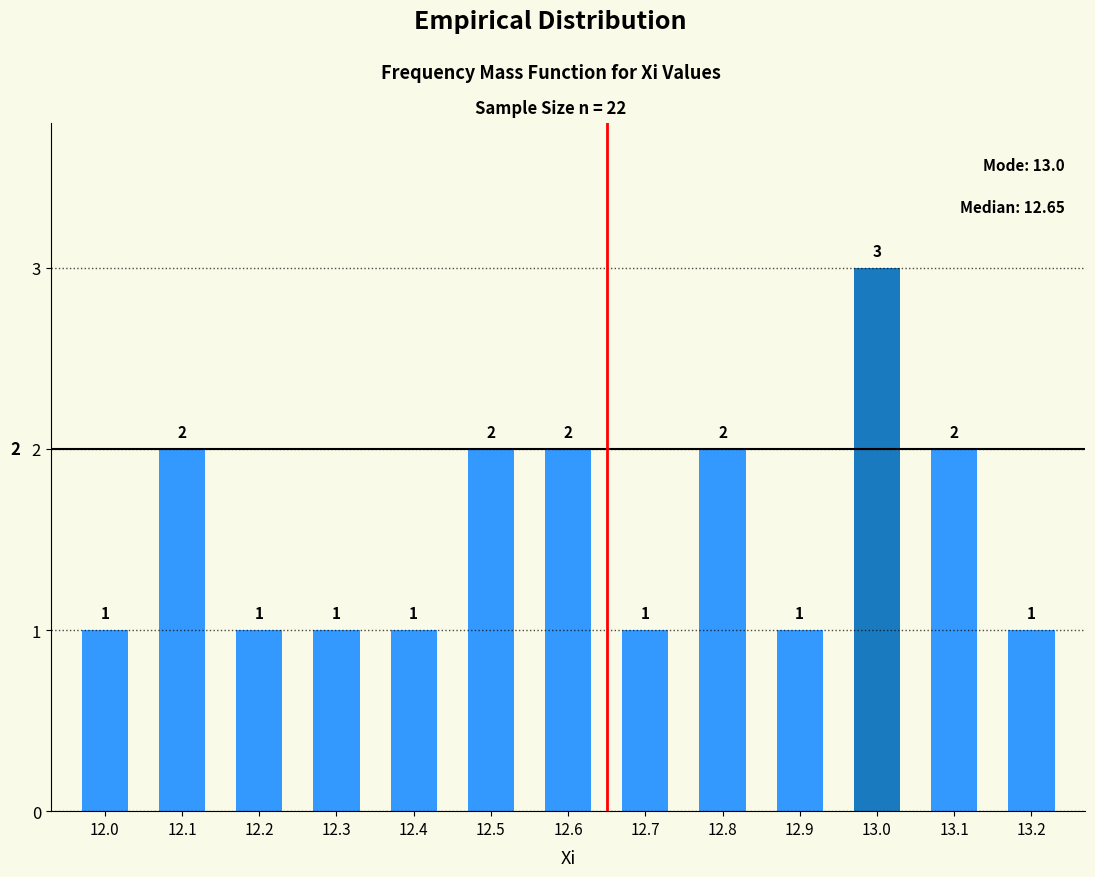

Is it true that the value at 12.2 is 2?

False